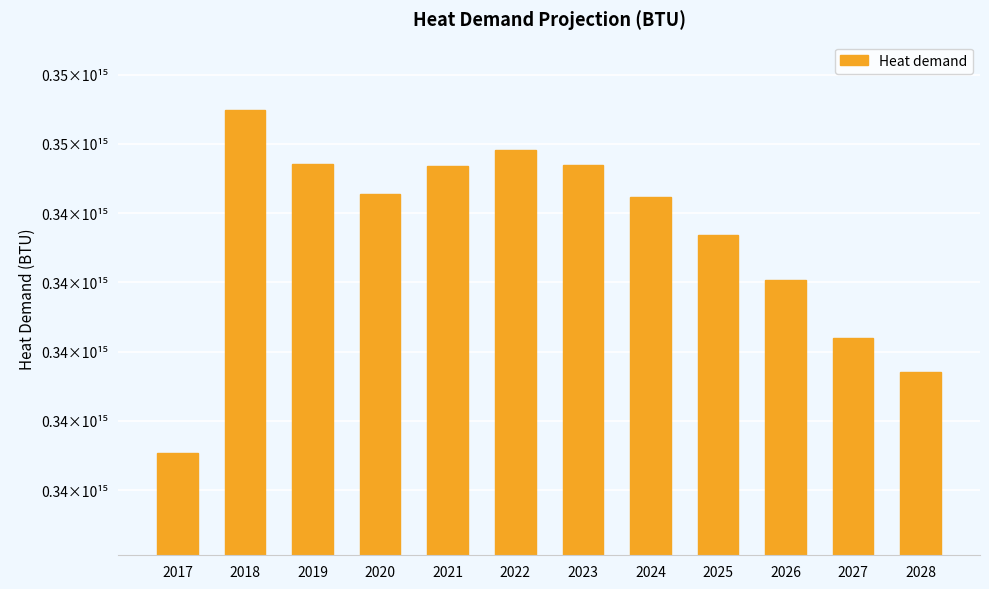

How many bars are there in total?

12